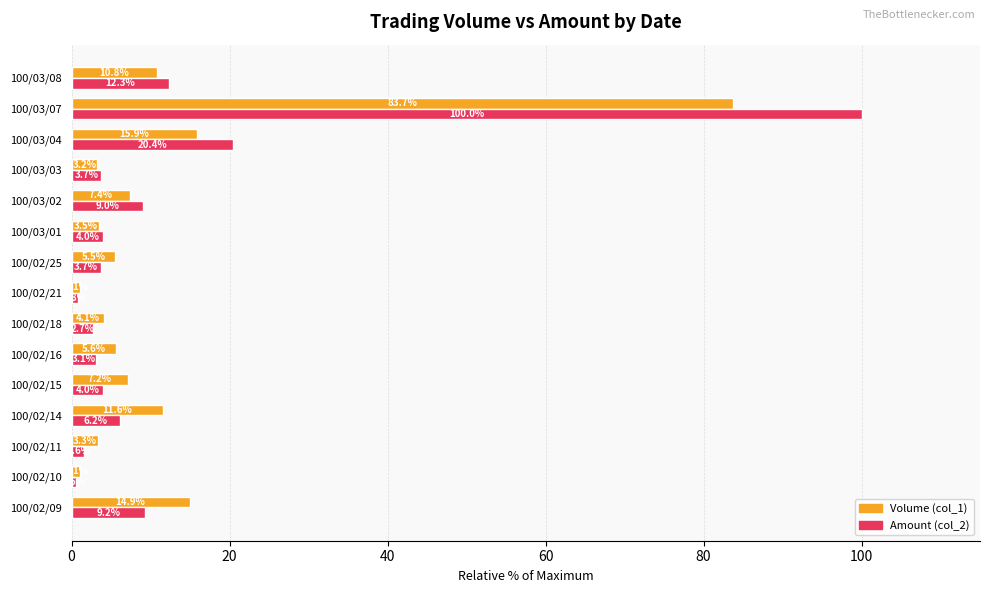

Which label corresponds to the smallest value in the chart?

100/02/10